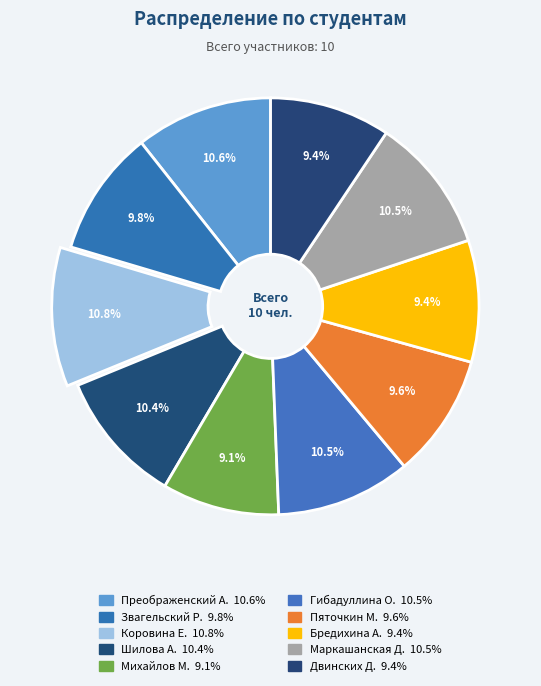

What is the largest slice in the pie chart?

Коровина Екатерина